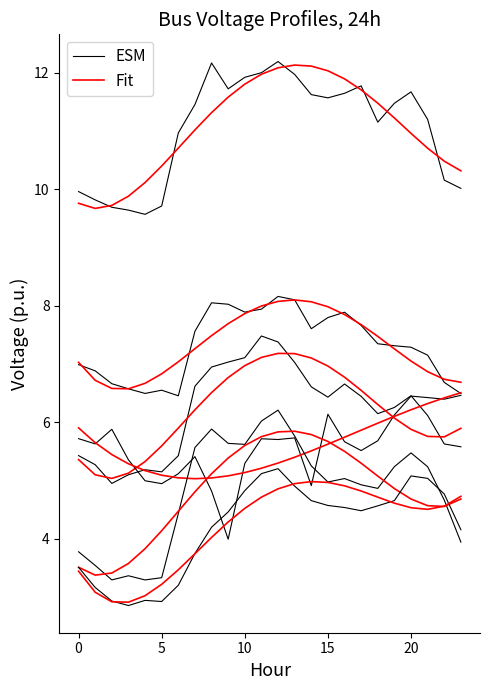

Where does the ESM series first go above 7?

7